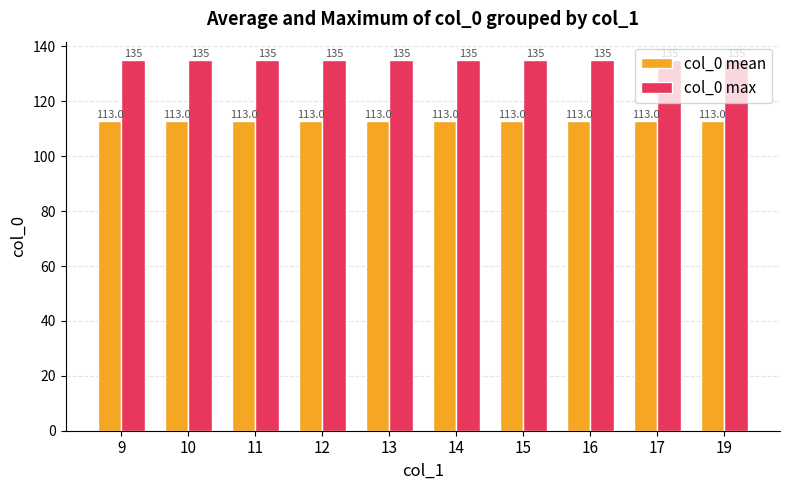

Reading left to right, transcribe all the data shown in this chart.

col_0 mean: 113	113	113	113	113	113	113	113	113	113
col_0 max: 135	135	135	135	135	135	135	135	135	135